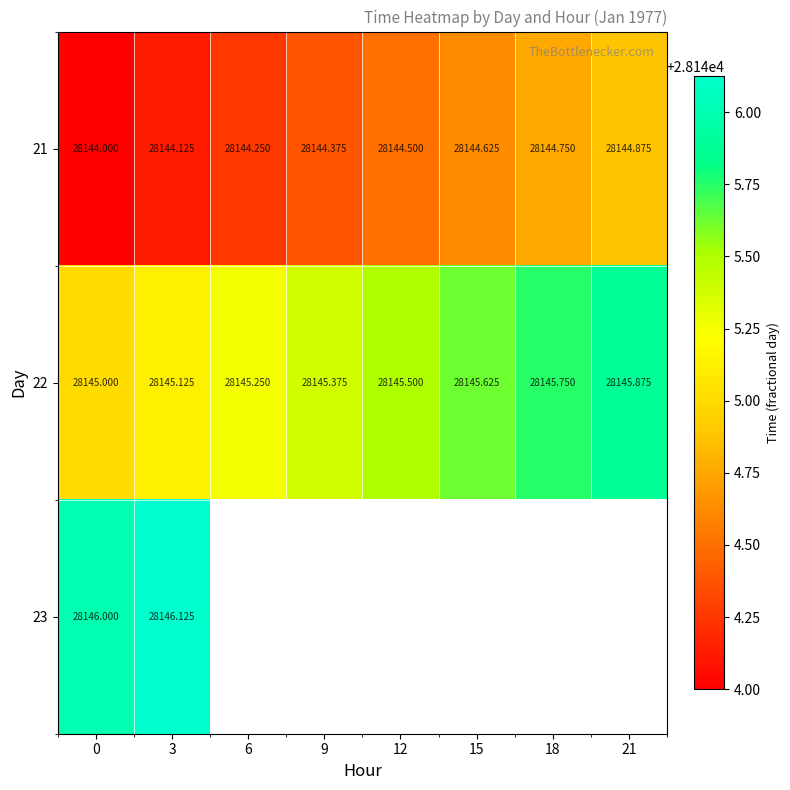

Is the value of 23 at 0 greater than the value of 21 at 18?

Yes